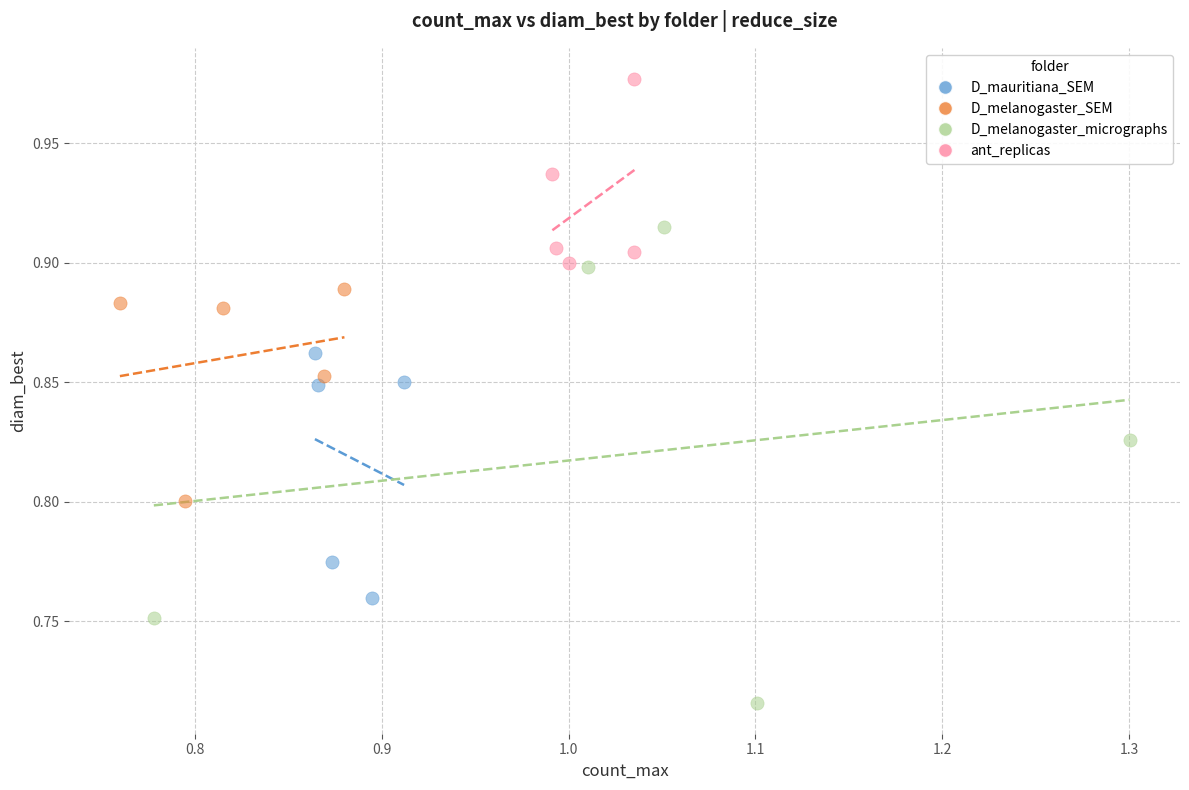

Which series contains the highest Y value?

ant_replicas